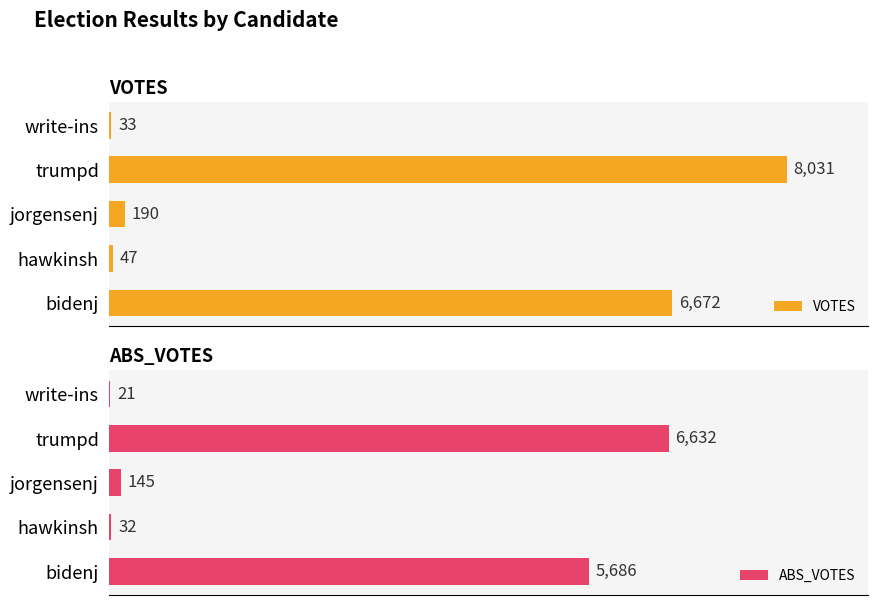

Rank the categories by VOTES value from lowest to highest.

write-ins, hawkinsh, jorgensenj, bidenj, trumpd